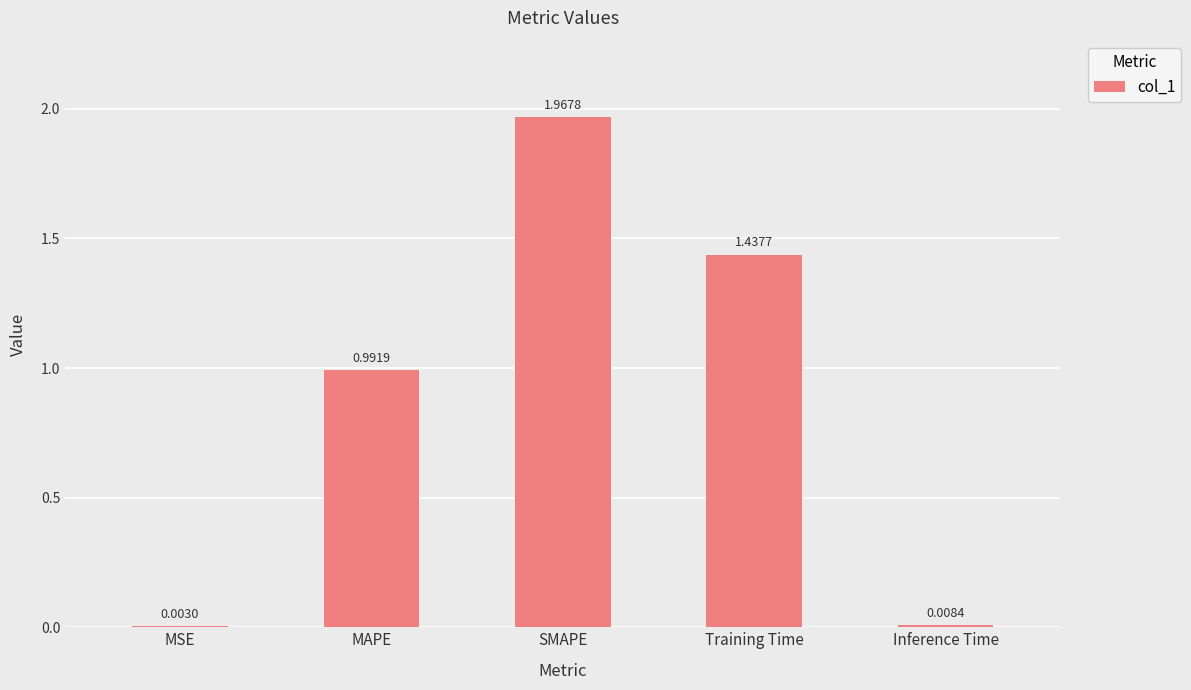

Between Inference Time and MSE, which is larger?

Inference Time